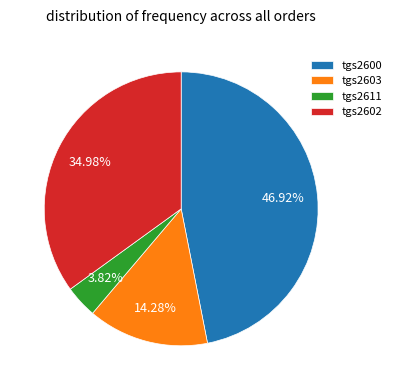

Rank the categories by value from lowest to highest.

tgs2611, tgs2603, tgs2602, tgs2600